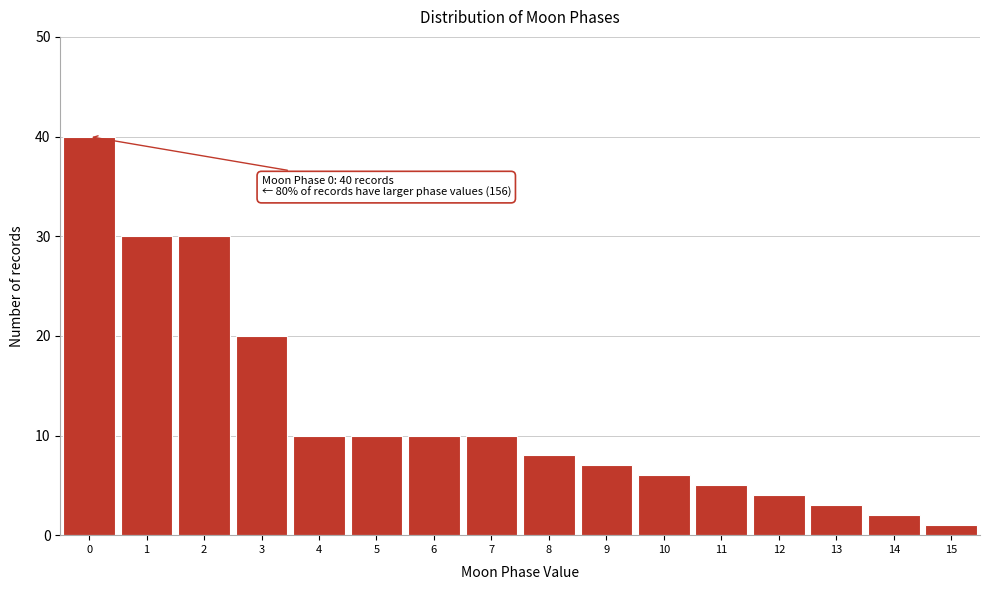

Which range on the x-axis has the tallest bar?

-0.5 to 0.5